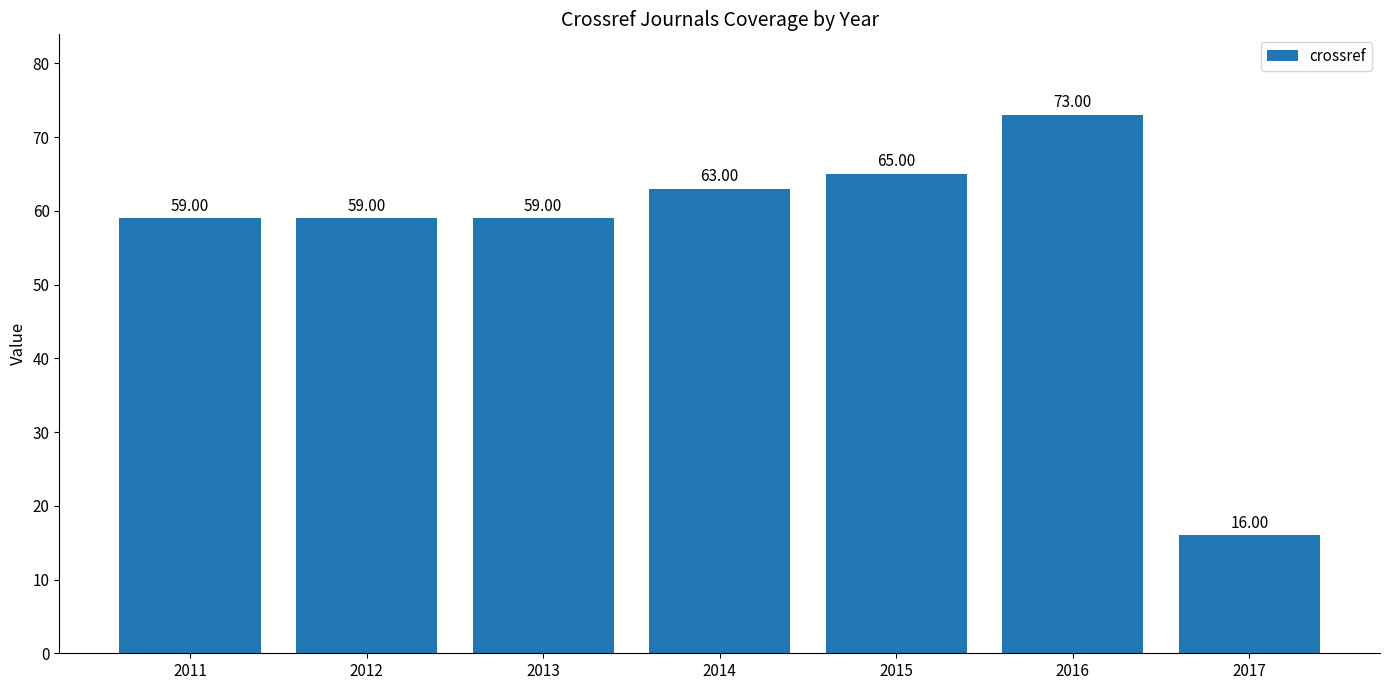

What is the value of the 6th bar from the left?

73